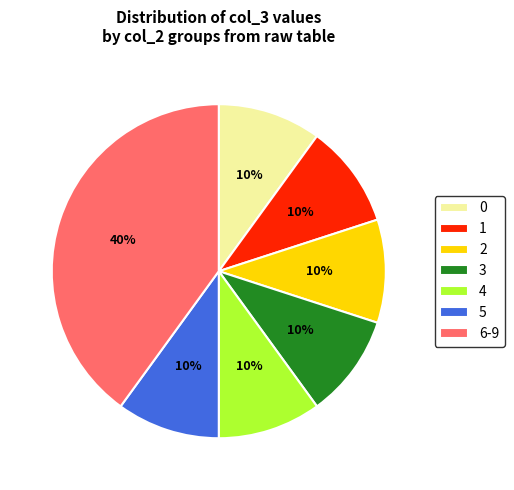

Do 4 and 1 together represent more than half of the pie?

No